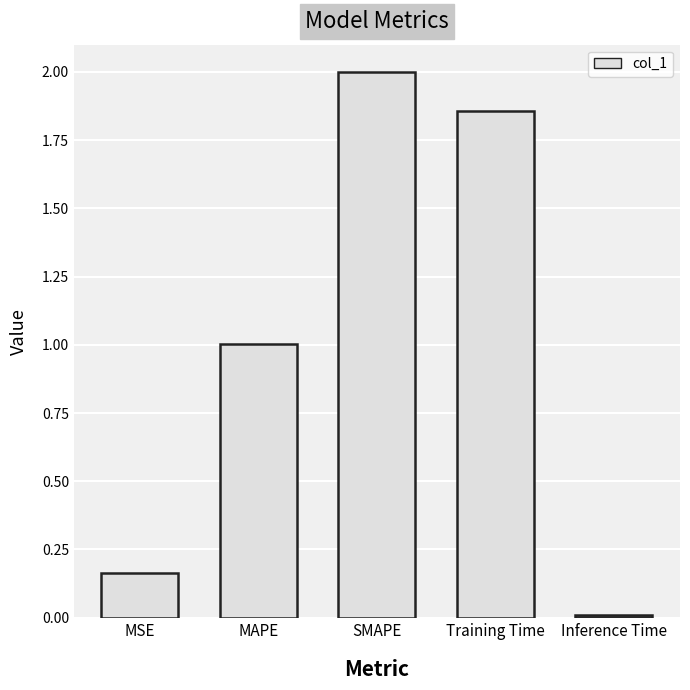

Which category has the lowest value across all series?

Inference Time